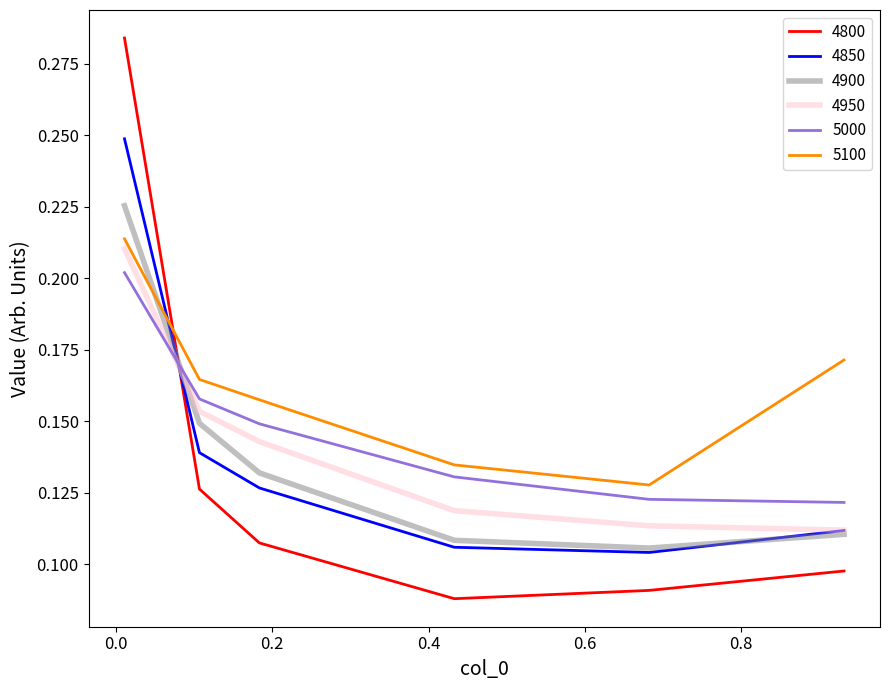

Which series has the largest range (max minus min)?

4800